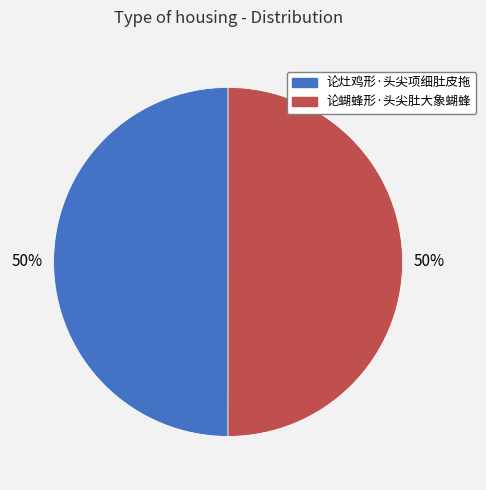

What is the ratio of the value at 论蝴蜂形·头尖肚大象蝴蜂 to the value at 论灶鸡形·头尖项细肚皮拖?

1.0